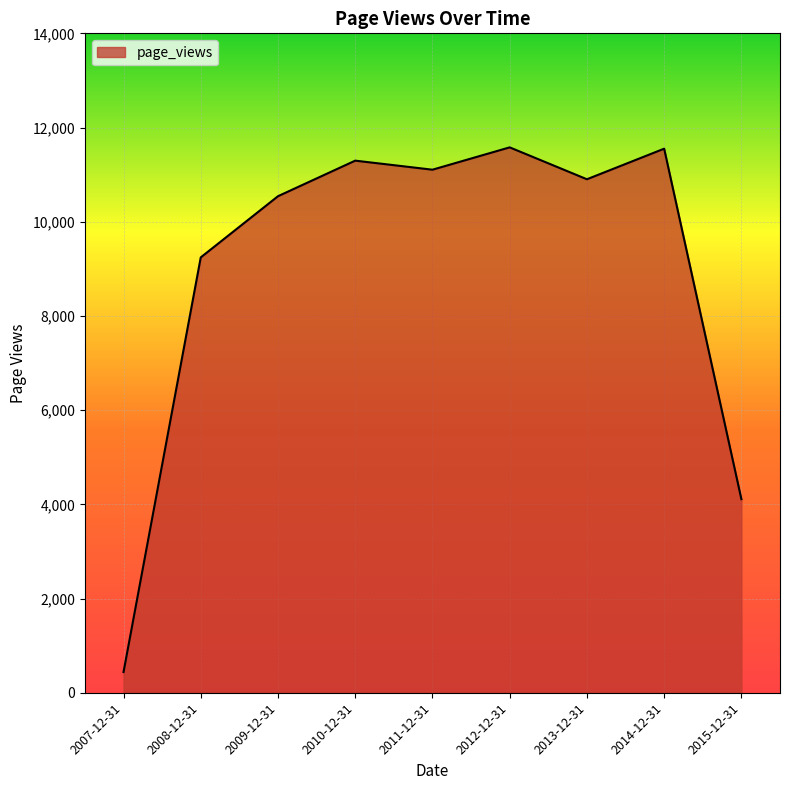

At which category does the chart reach its minimum across all series?

2007-12-31